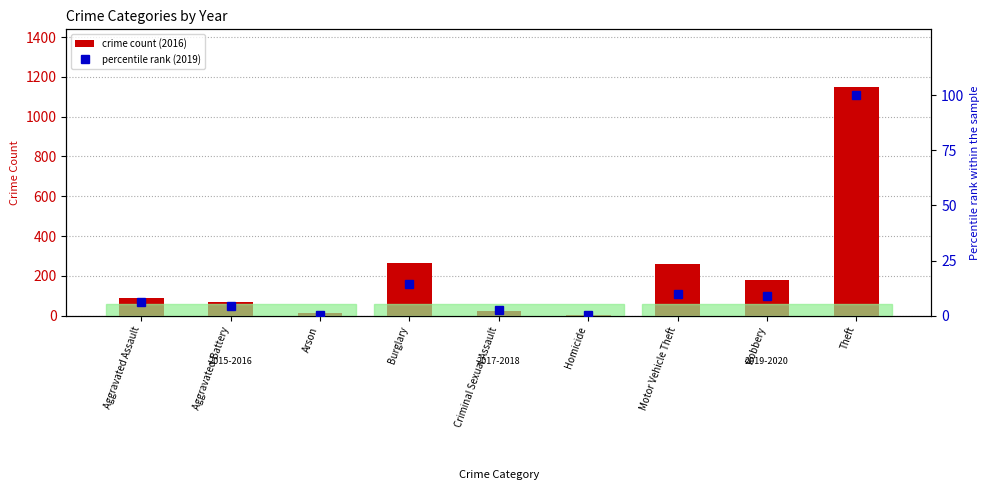

What is the value of the percentile rank (2019) bar at the 5th from the left?

2.4